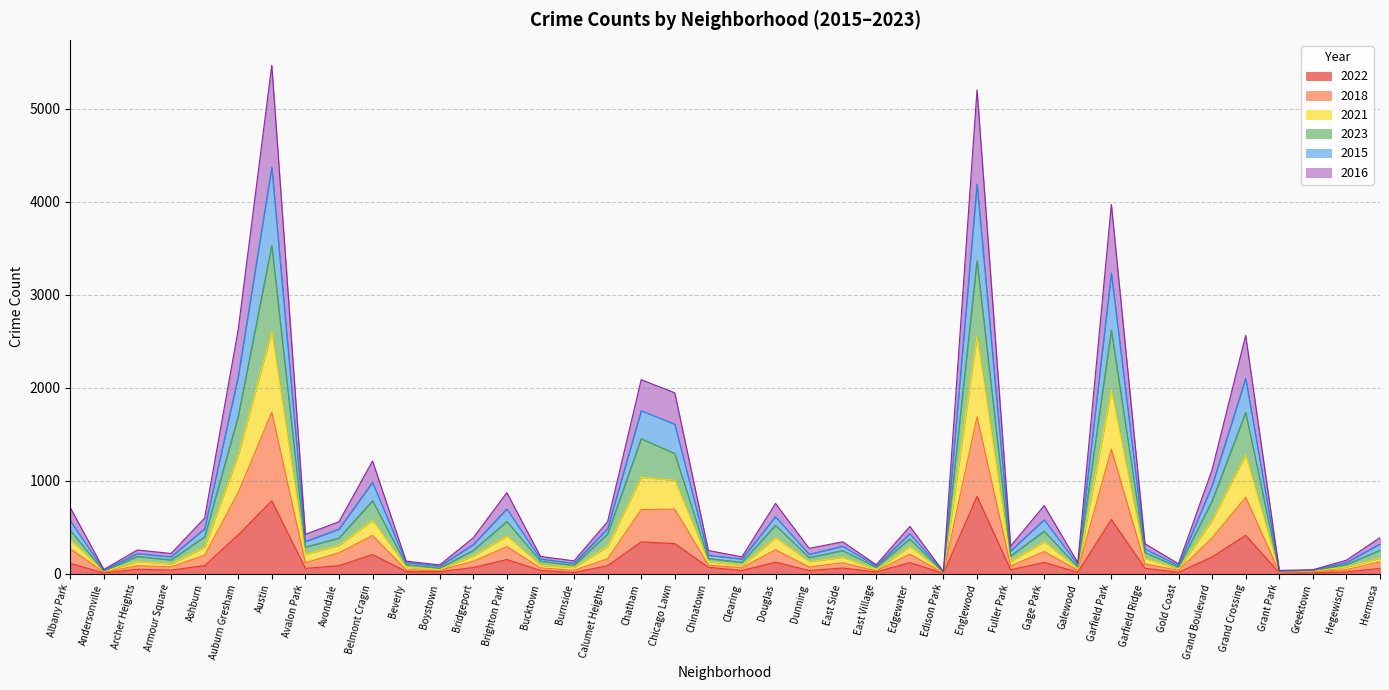

The 2022 series shows 181 at Grand Boulevard. True or false?

True